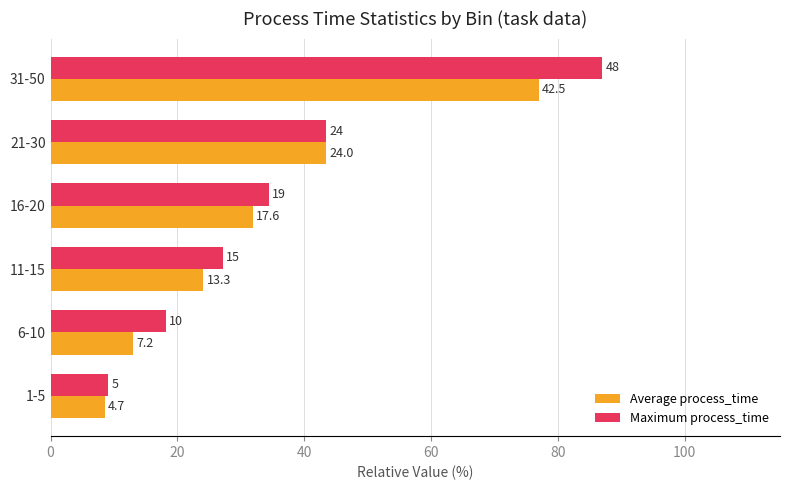

Which series has the largest total across all categories?

Maximum process_time